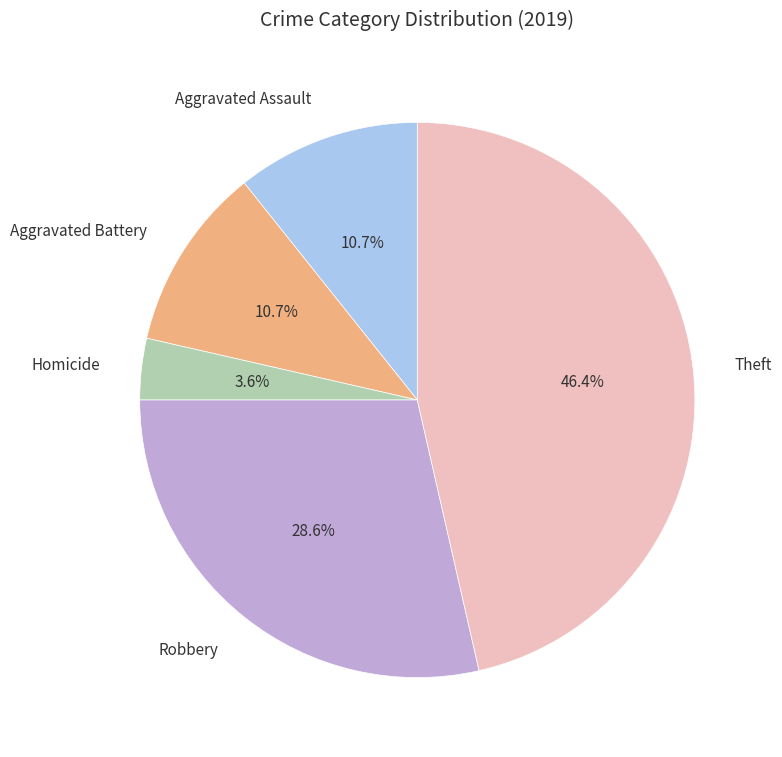

Does any single category account for the majority?

No